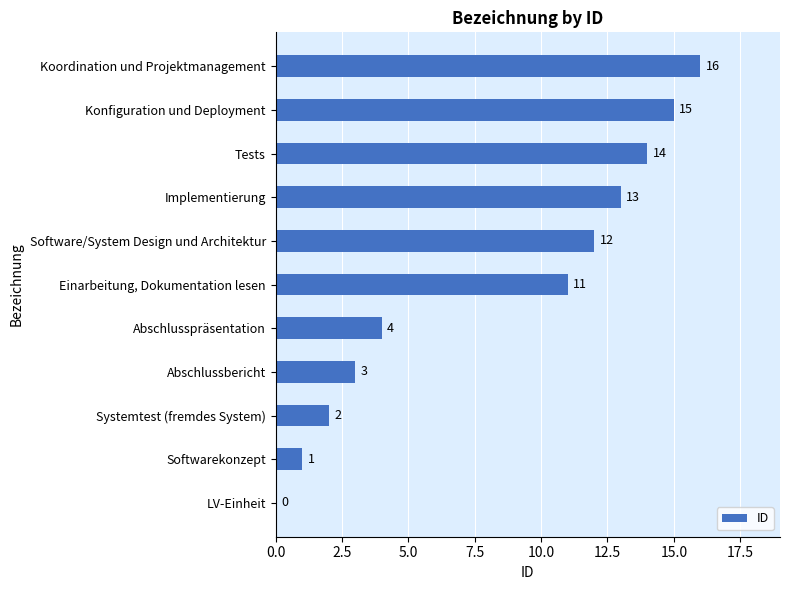

Which has a higher value, Softwarekonzept or Abschlusspräsentation?

Abschlusspräsentation